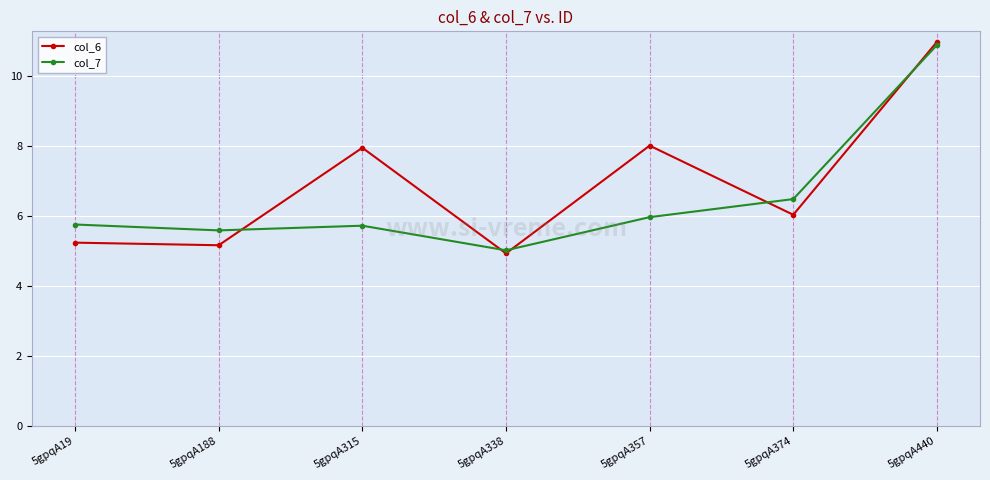

At which category does col_7 reach its first local valley?

5gpqA188